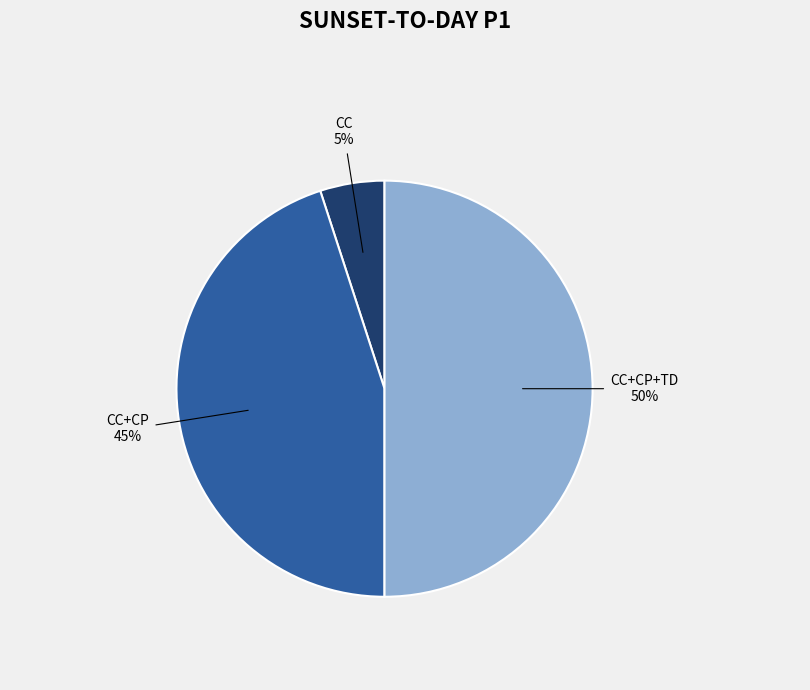

Does CC account for over 50% of the chart?

No